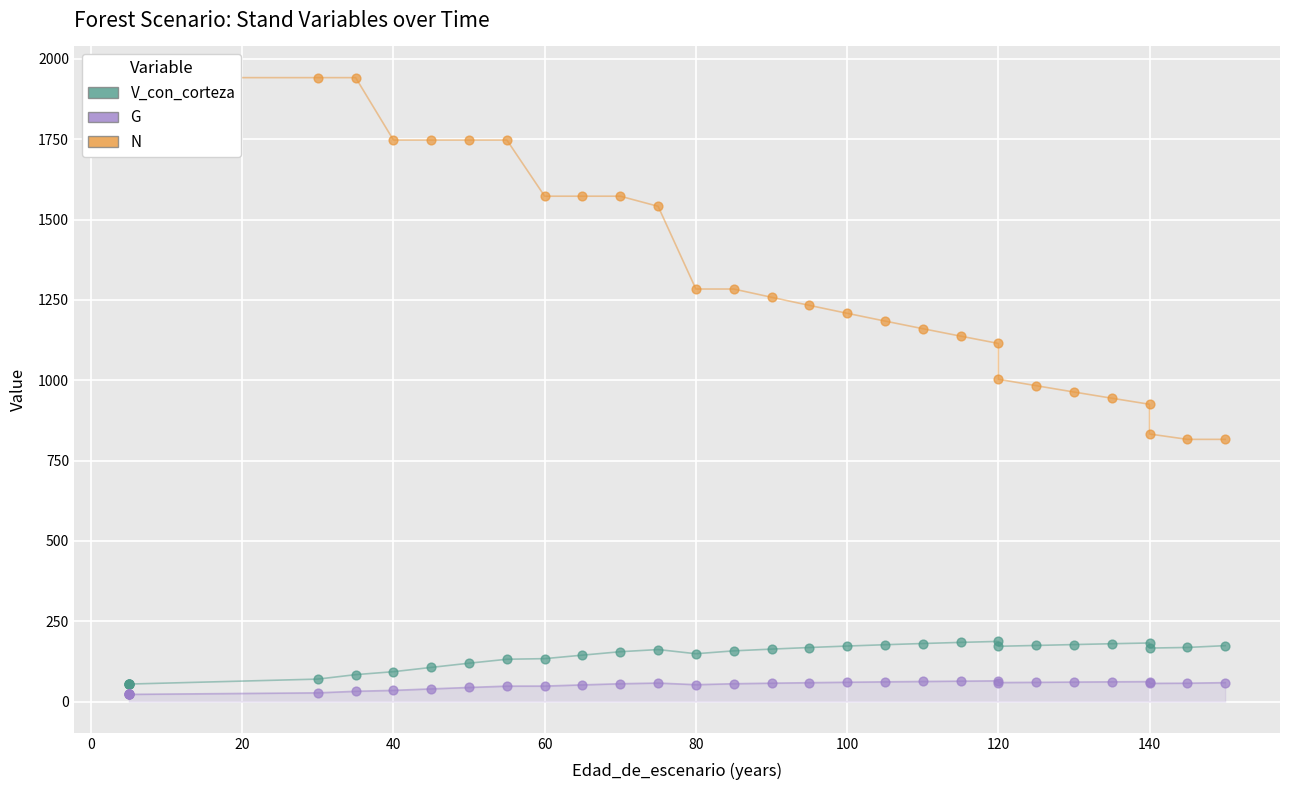

Which series contains the lowest Y value?

G